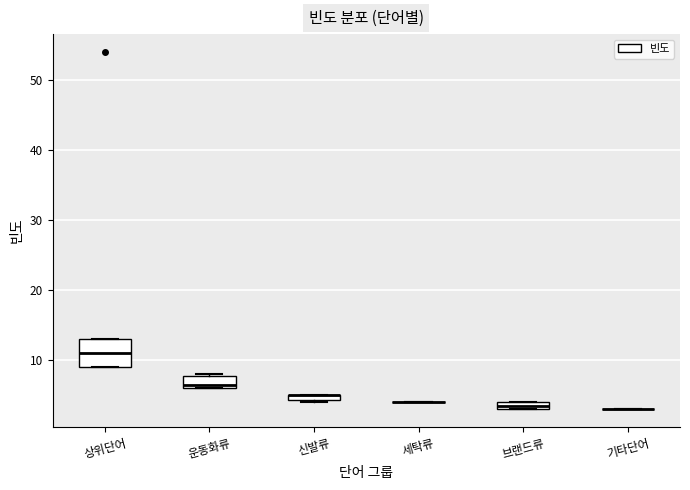

Comparing the boxes themselves (not the whiskers), which one is the tallest?

상위단어